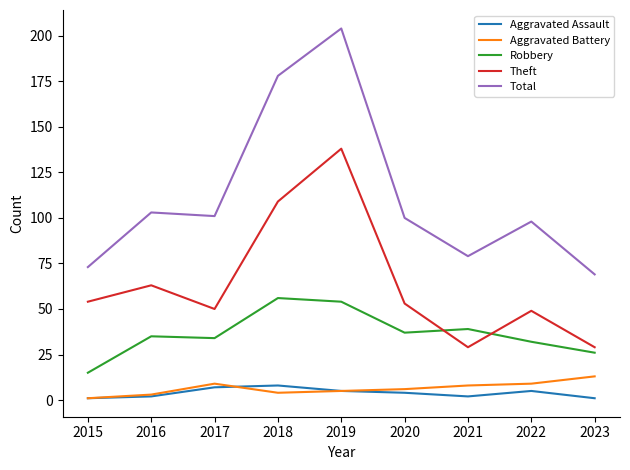

True or false: Total and Aggravated Assault cross at least once.

False